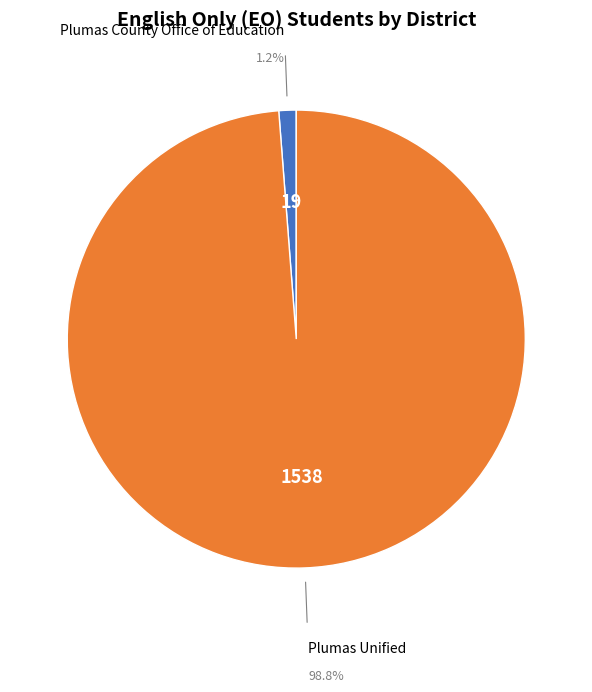

Is there any slice that represents more than half of the pie?

Yes